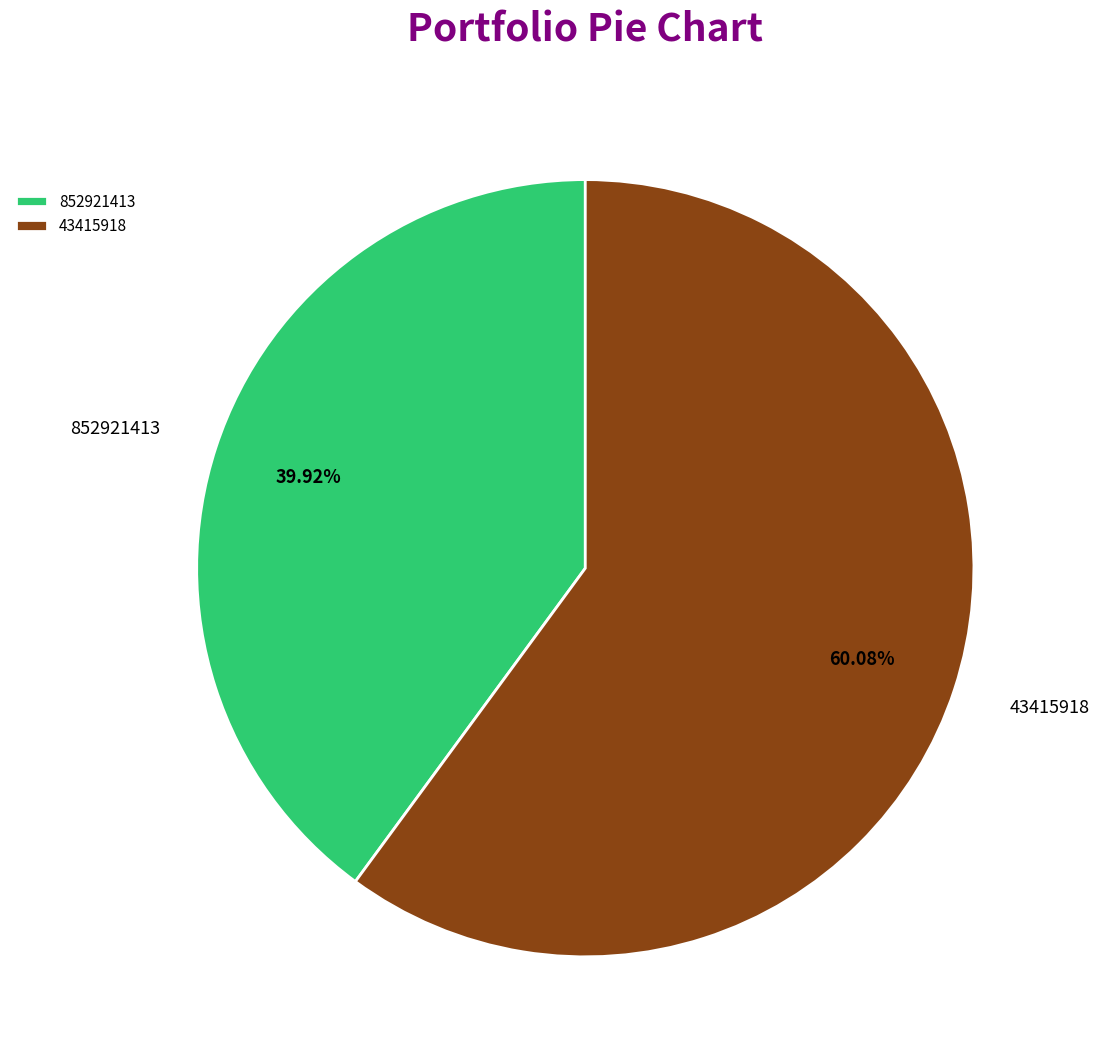

Which slice is the smallest?

852921413